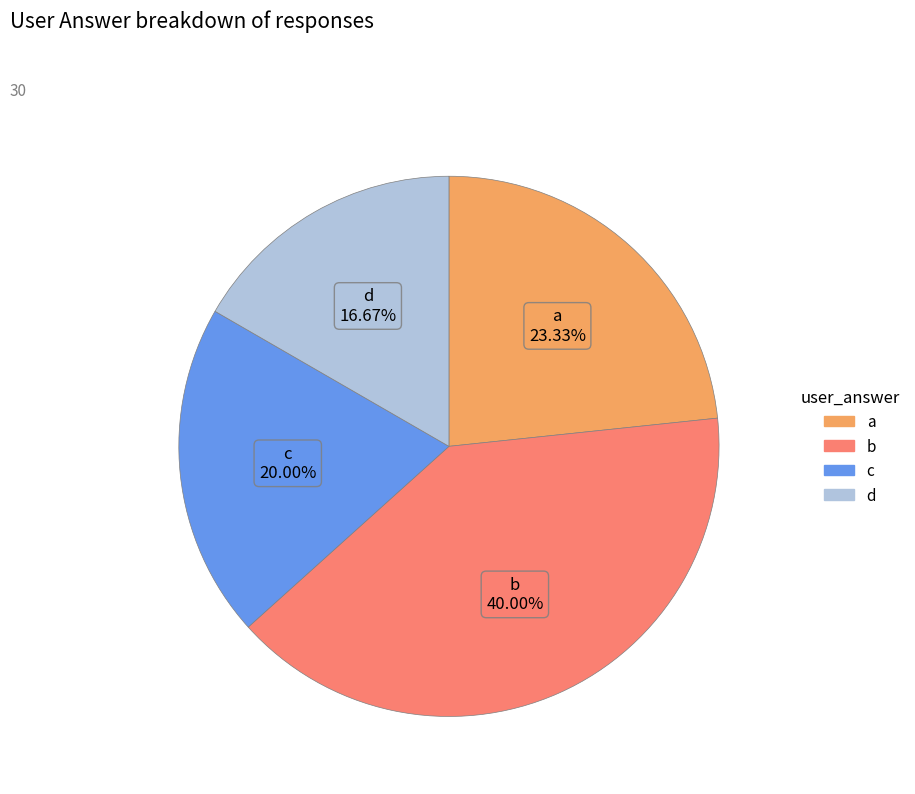

To the nearest percent, what is the combined percentage of d and a?

40%